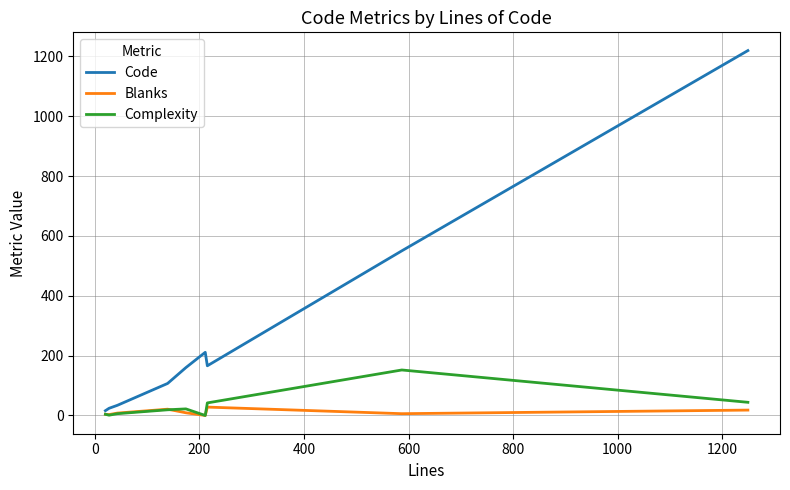

What is the maximum value shown in the chart?

1219